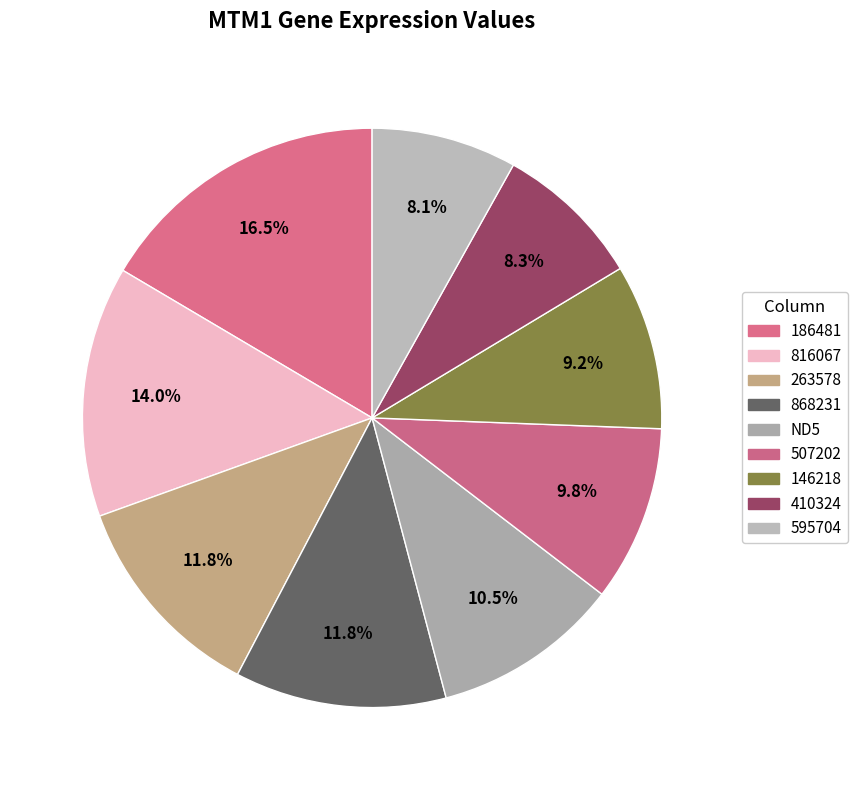

Does 816067 account for over 50% of the chart?

No